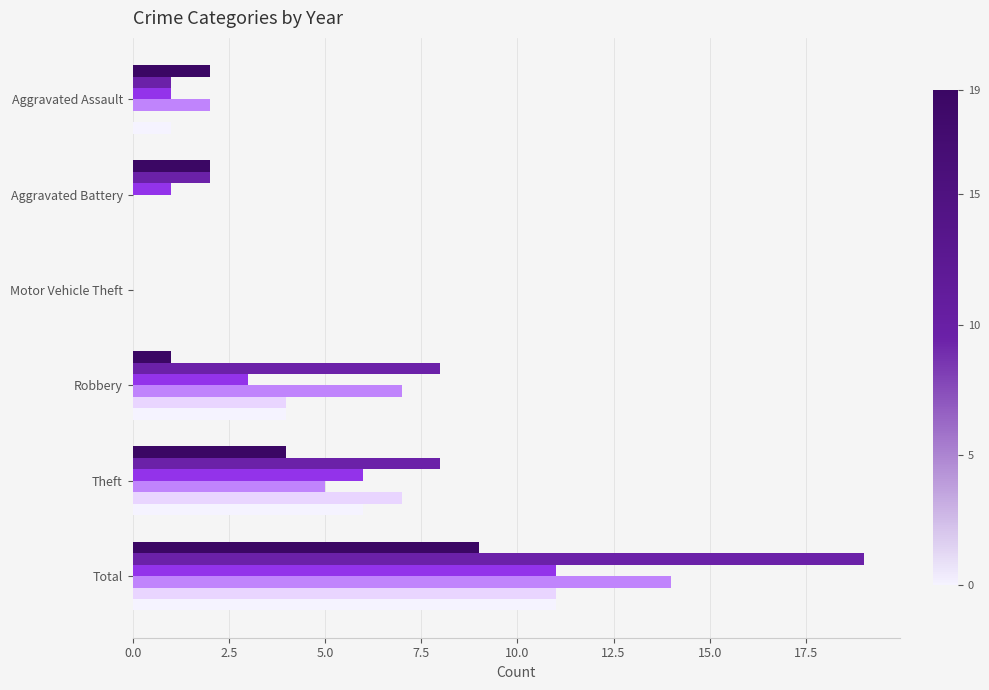

Count the number of categories in the chart.

6